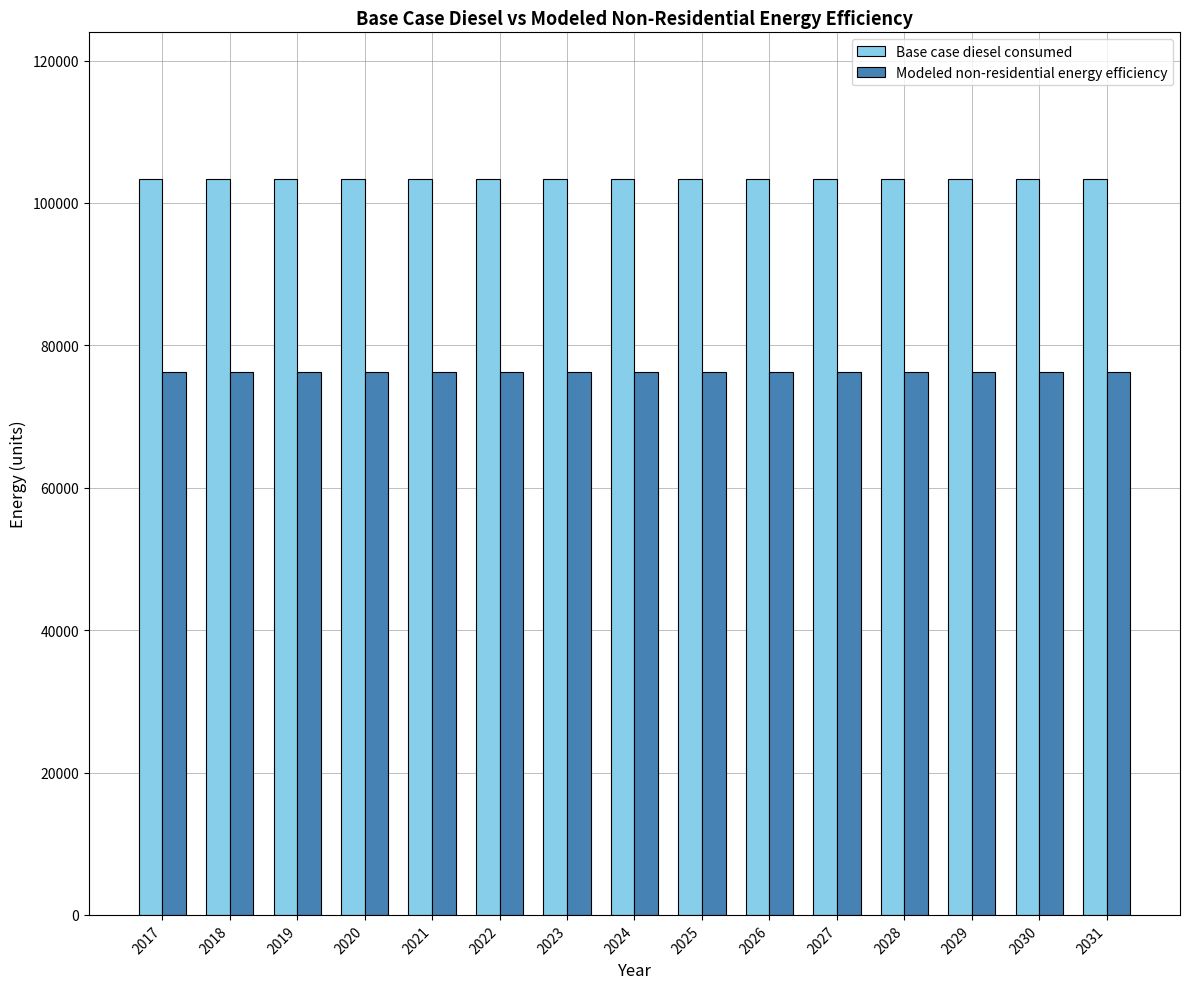

What is the greatest value displayed?

103306.1